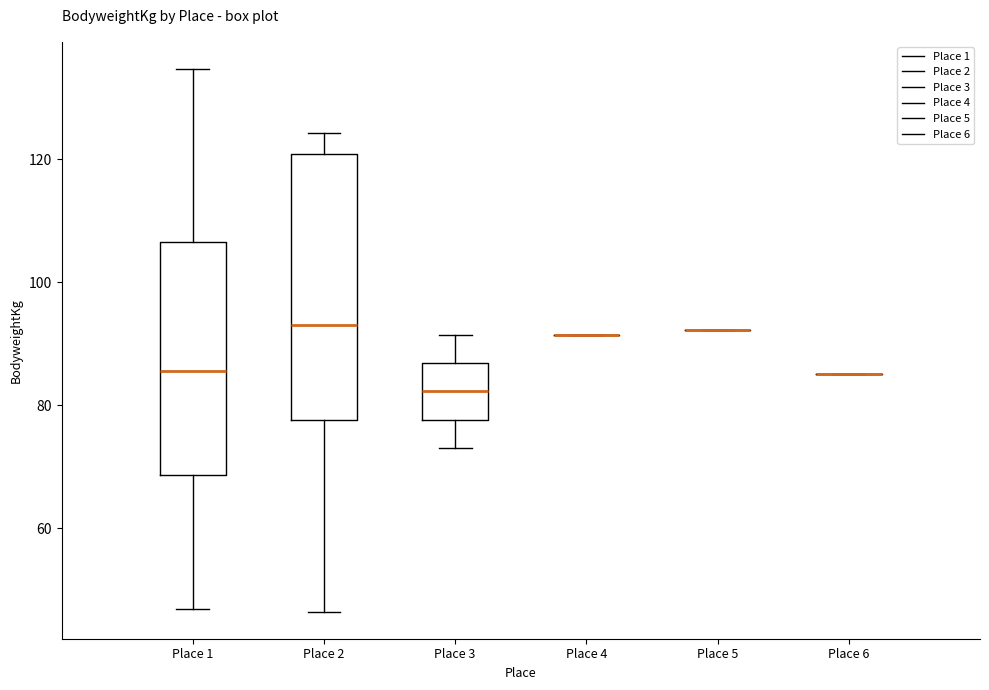

Reading left to right, read every box against the y-axis: the position of its median line, the range the box covers, and the ends of its whiskers. The values are not printed on the chart, so give them approximately, as read against the axis.

Place 1: median 86, box 68 to 106, whiskers 46 to 134
Place 2: median 94, box 78 to 120, whiskers 46 to 124
Place 3: median 82, box 78 to 86, whiskers 74 to 92
Place 4: box collapsed to a line at 92, whiskers 92 to 92
Place 5: box collapsed to a line at 92, whiskers 92 to 92
Place 6: box collapsed to a line at 86, whiskers 86 to 86